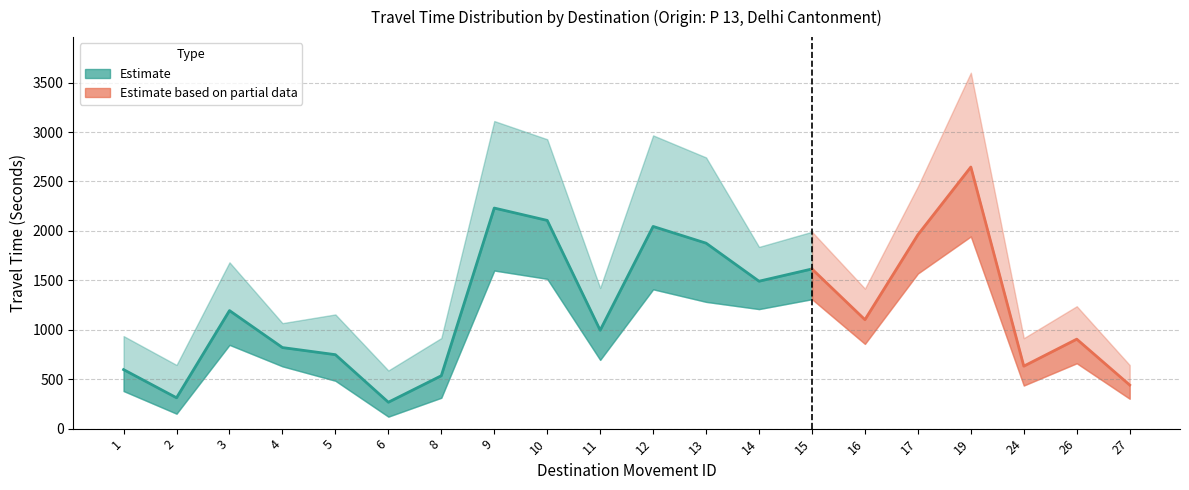

True or false: Mean Travel Time (Seconds) and Range - Upper Bound Travel Time (Seconds) intersect in this chart.

False